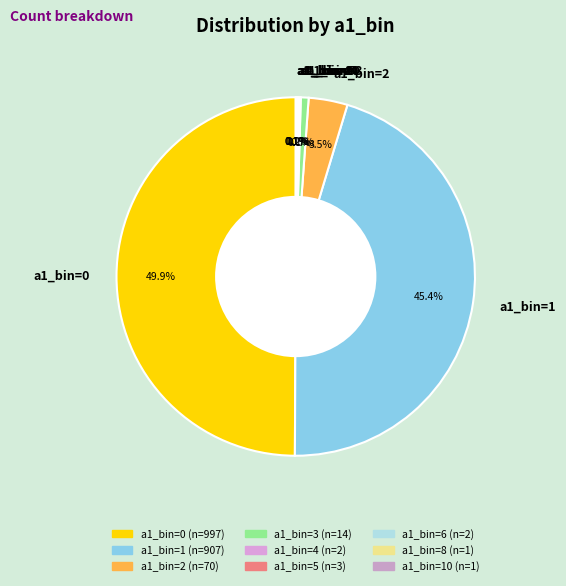

Is the sum of a1_bin=0 and a1_bin=2 greater than half?

Yes